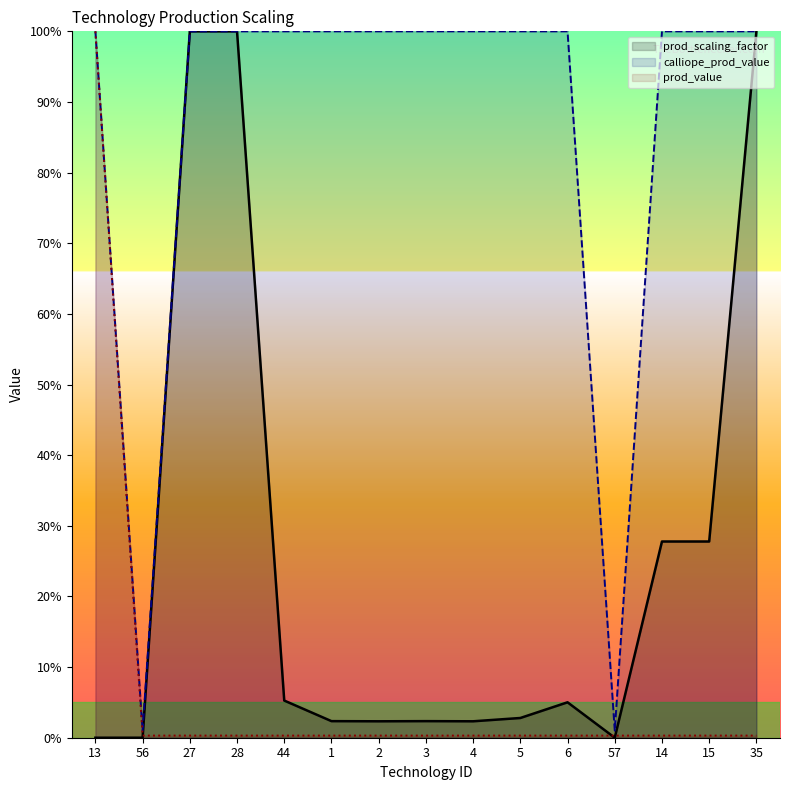

In calliope_prod_value, how many points are lower than both neighbors (excluding endpoints)?

2